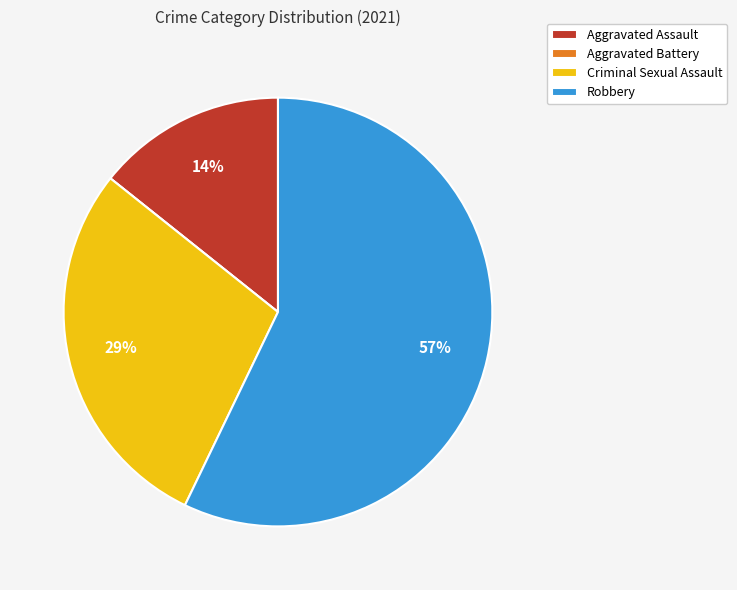

To the nearest percent, what portion does Robbery represent?

57%